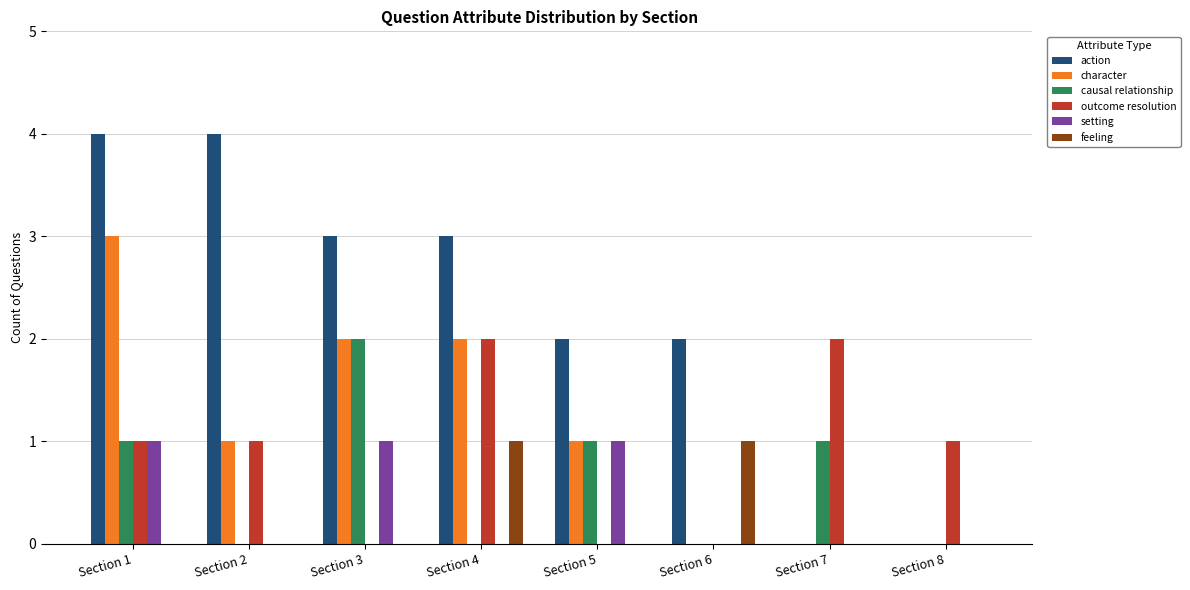

The value of setting at Section 2 is 0. True or false?

True